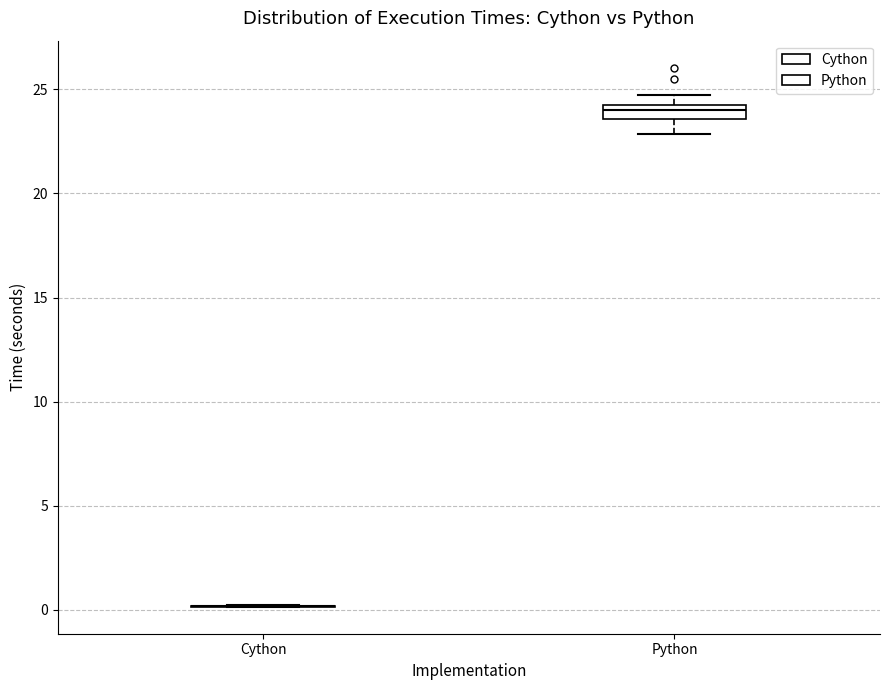

Comparing the boxes themselves (not the whiskers), which one is the tallest?

Python